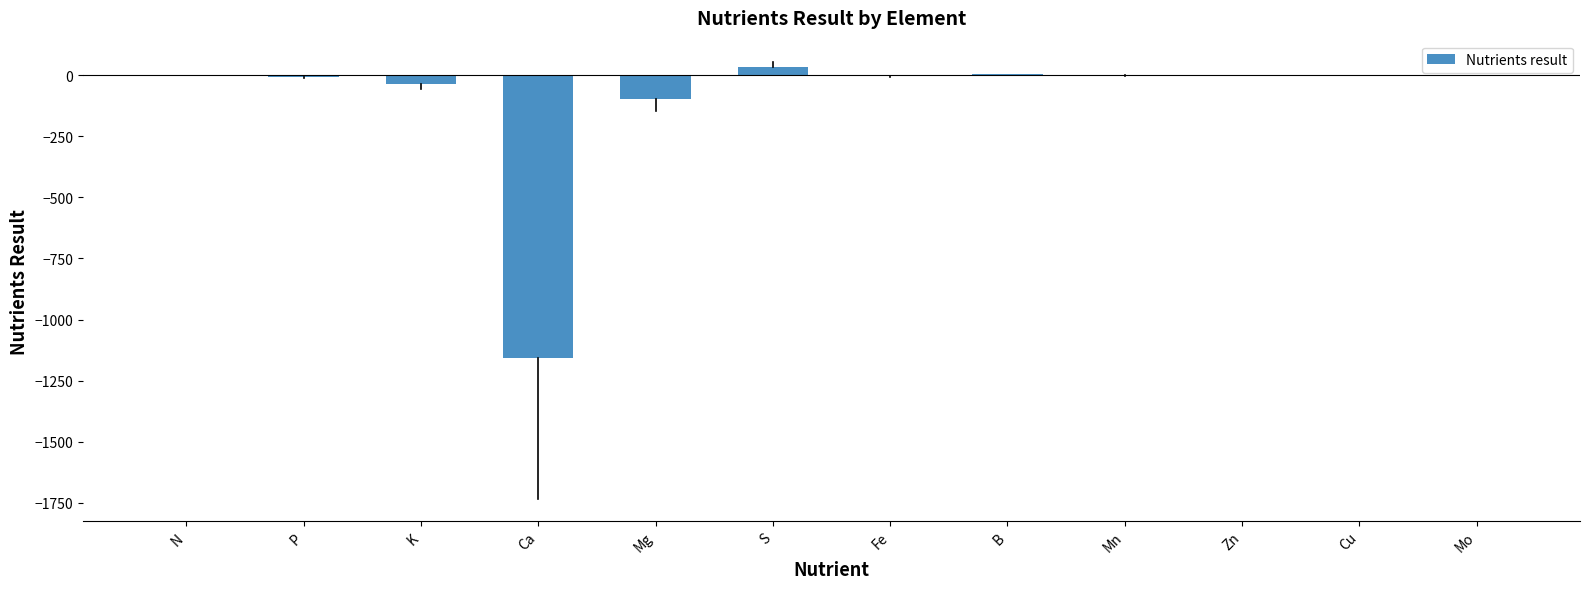

True or false: the data shows -0.5 at Mn.

True